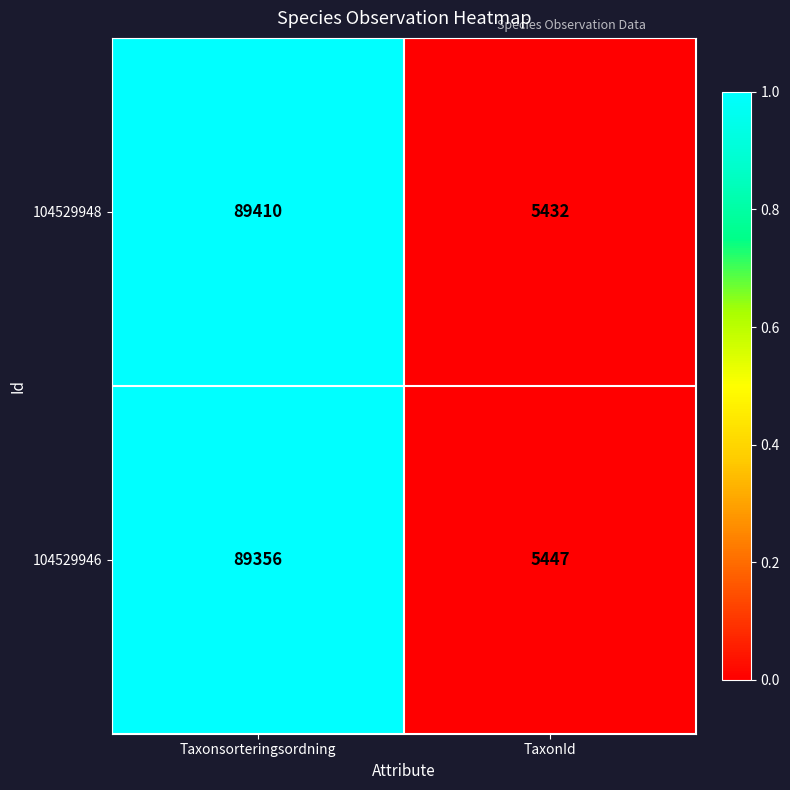

Which label corresponds to the largest value in the chart?

Taxonsorteringsordning